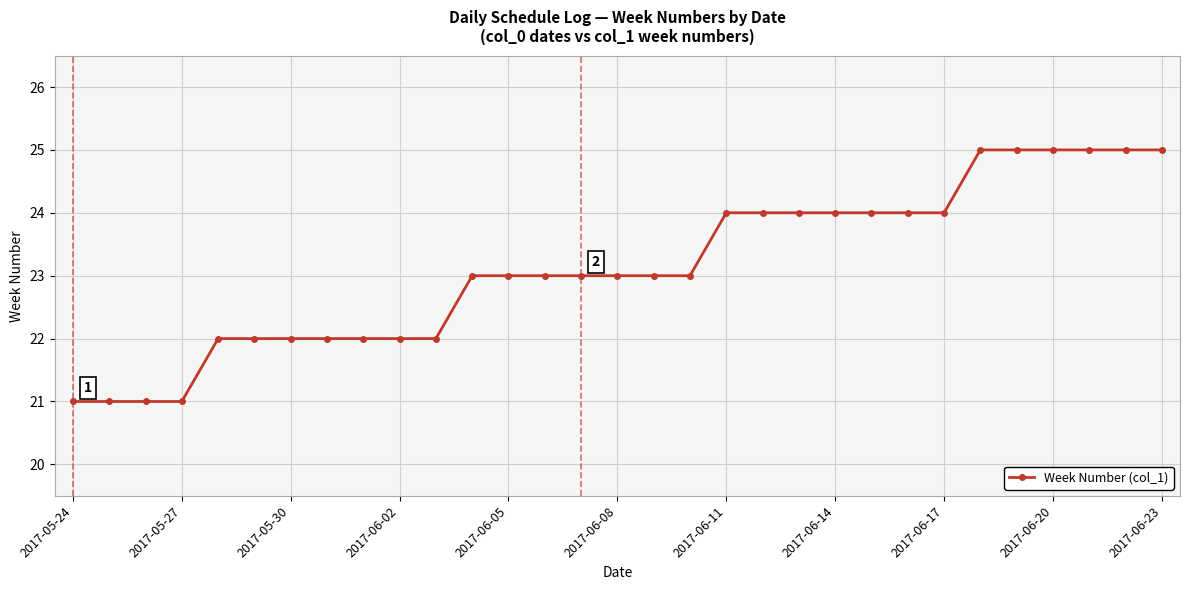

What is the maximum value shown in the chart?

25